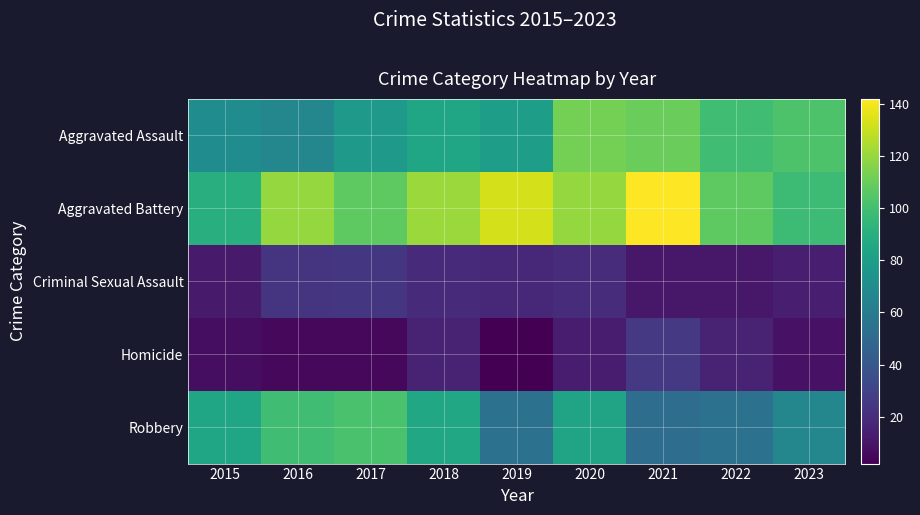

Which series has the largest range (max minus min)?

Aggravated Battery